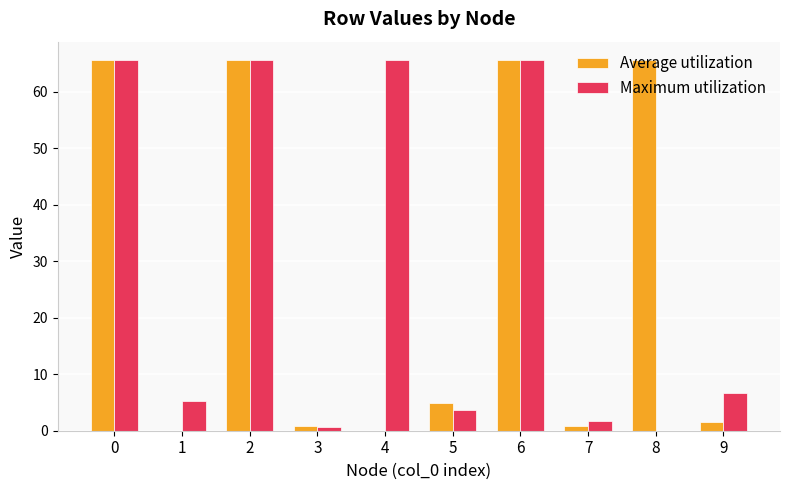

Which series changed the most between 8 and 9?

Average utilization